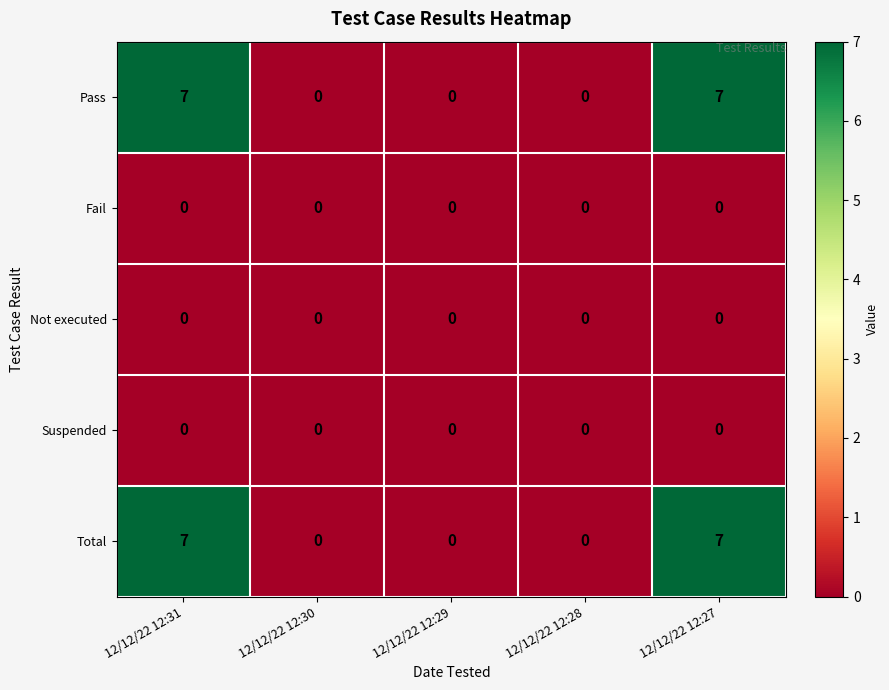

How many distinct data groups are displayed?

5